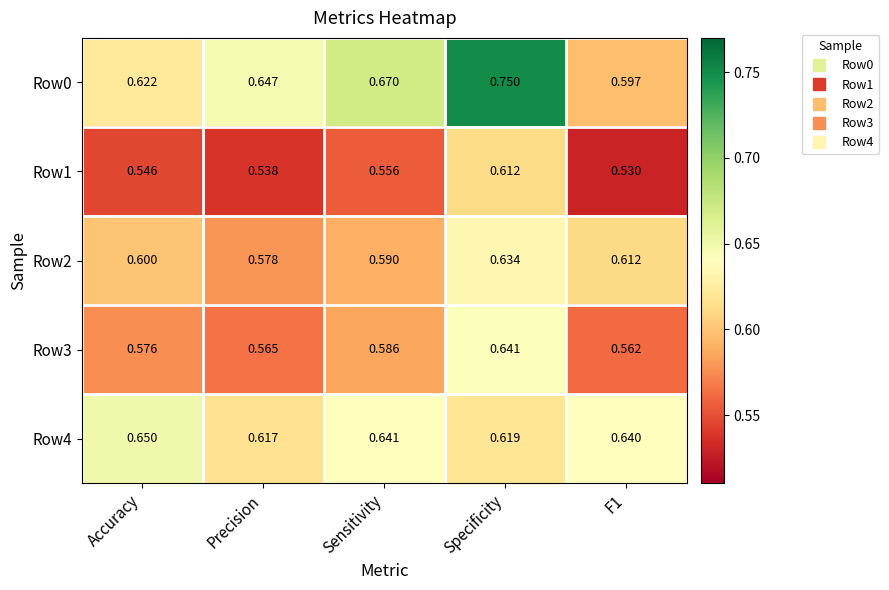

Is the value of Row4 at Precision greater than the value of Row1 at Specificity?

Yes